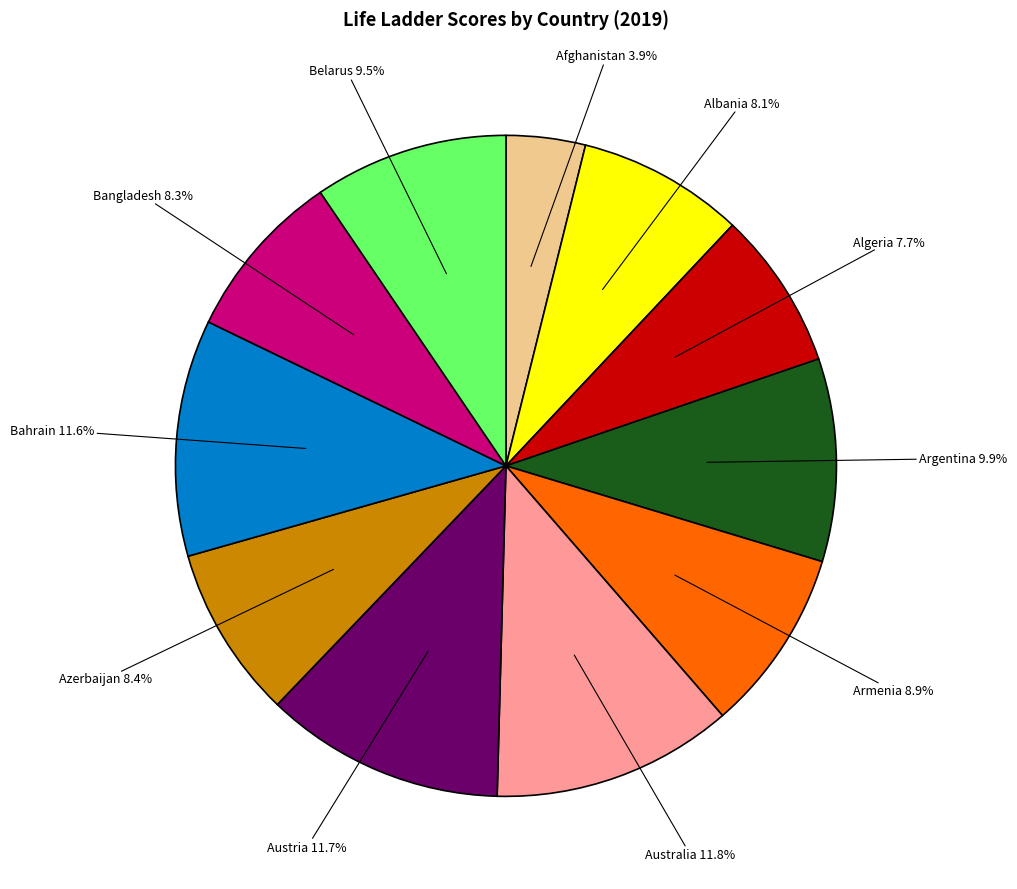

Is there any slice that represents more than half of the pie?

No